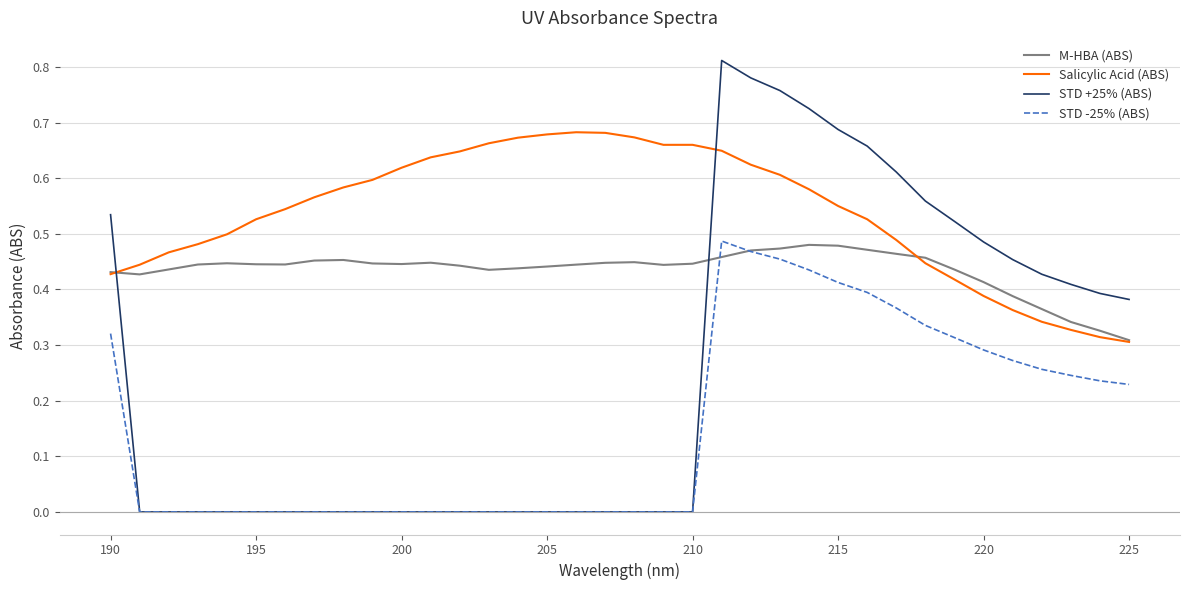

Which series has the largest total across all categories?

Salicylic Acid (ABS)